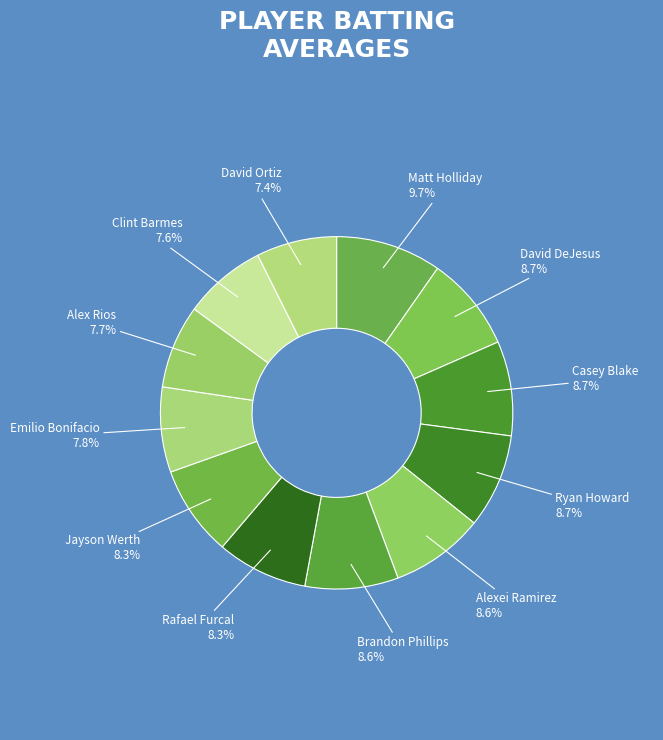

How many segments does this pie chart have?

12